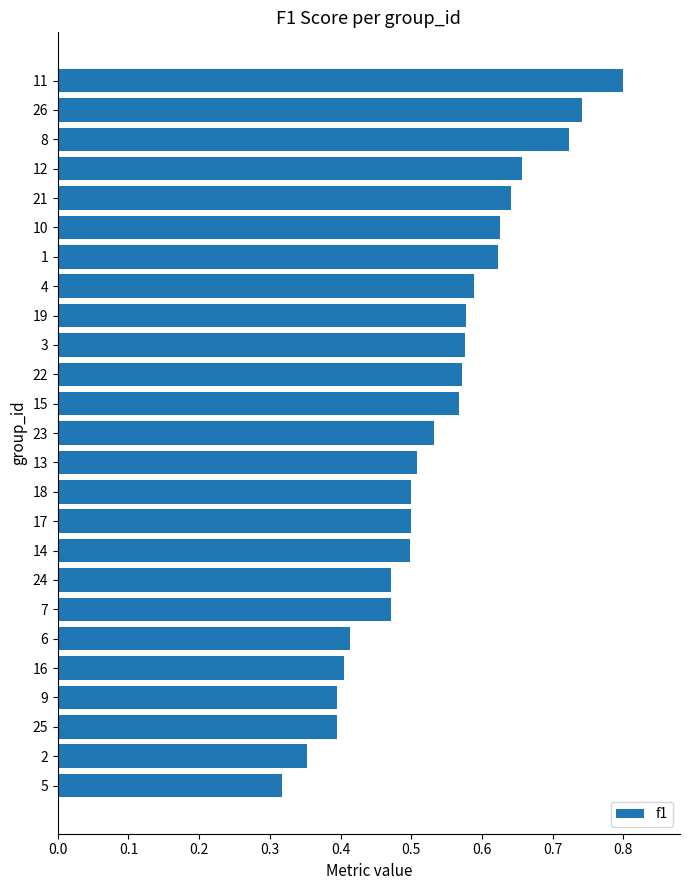

Count the values in the range 0 to 1.

25